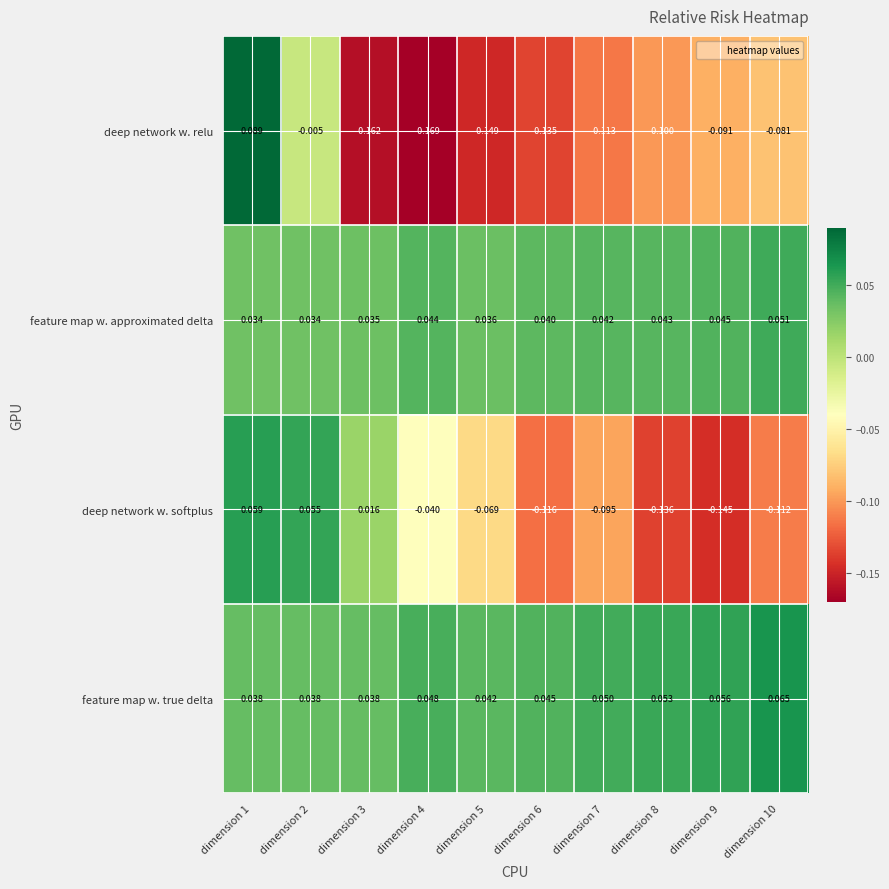

Rank the series by their maximum value, from lowest to highest.

feature map w. approximated delta, deep network w. softplus, feature map w. true delta, deep network w. relu